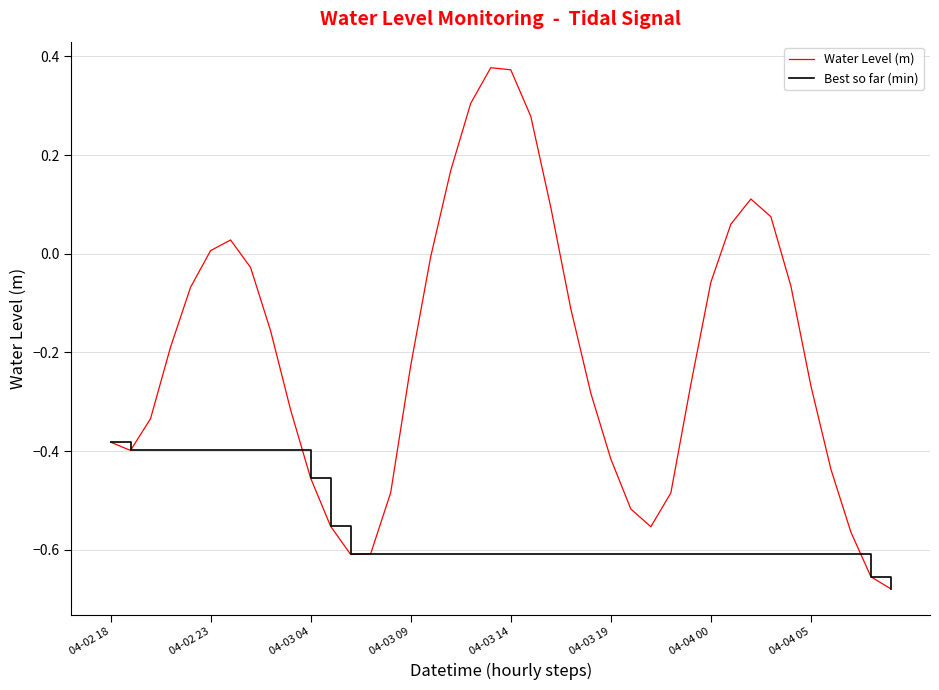

List the series in order of their overall mean, lowest first.

Best so far (min), Water Level (m)